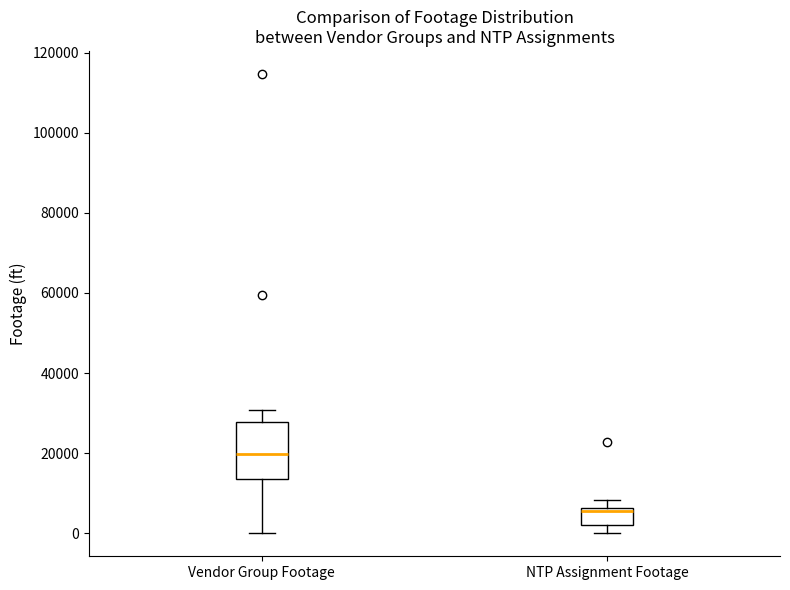

Reading left to right, read every box against the y-axis: the position of its median line, the range the box covers, and the ends of its whiskers. The values are not printed on the chart, so give them approximately, as read against the axis.

Vendor Group Footage: median 20000, box 14000 to 28000, whiskers 0 to 30000
NTP Assignment Footage: median 6000 (just below the box's upper edge), box 2000 to 6000, whiskers 0 to 8000